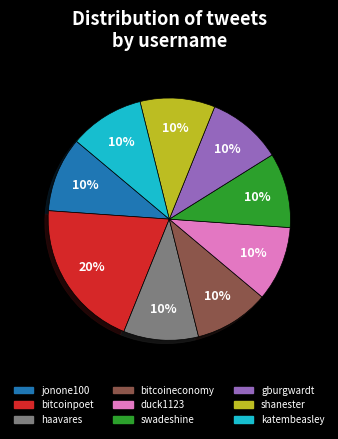

What percentage is the katembeasley slice, to the nearest percent?

10%